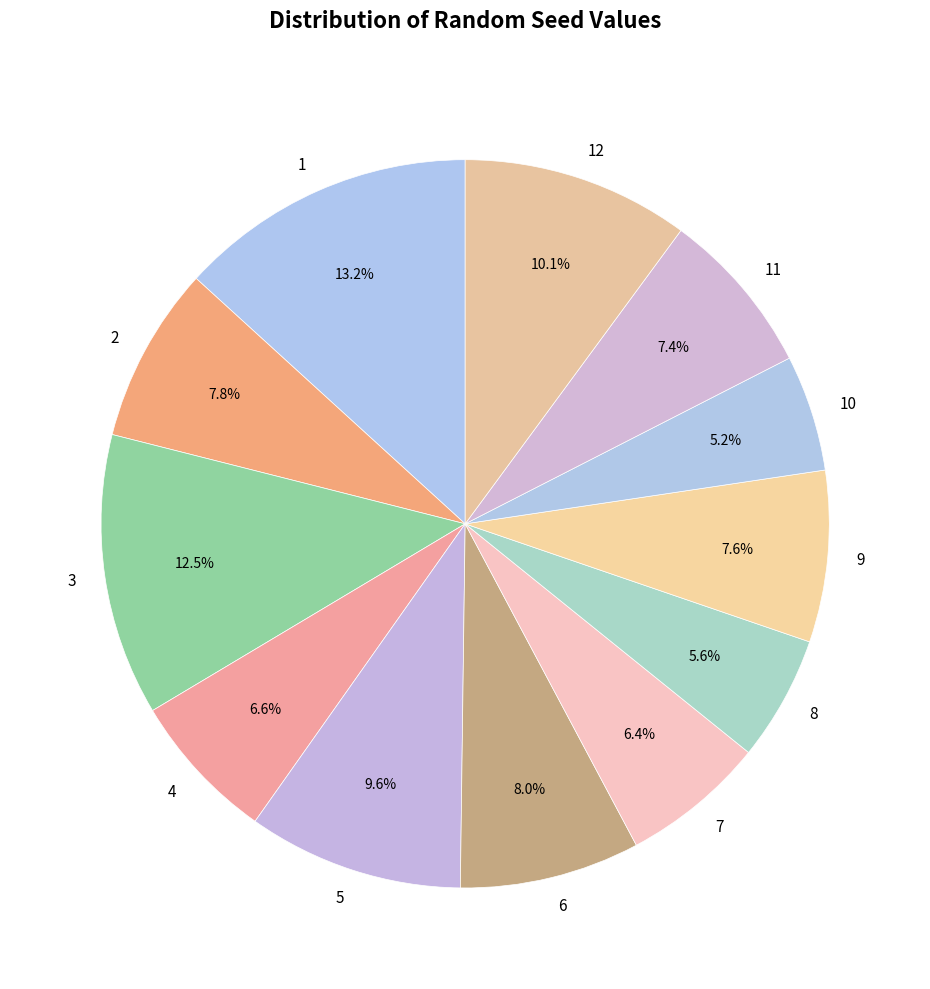

Does 8 represent more than half of the total?

No